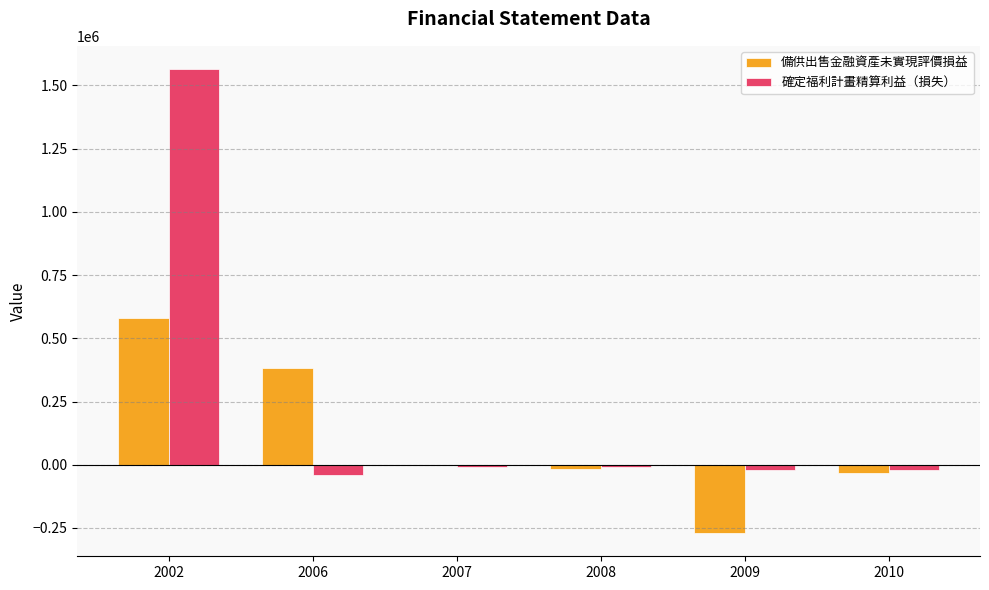

What is the maximum value shown in the chart?

1564528